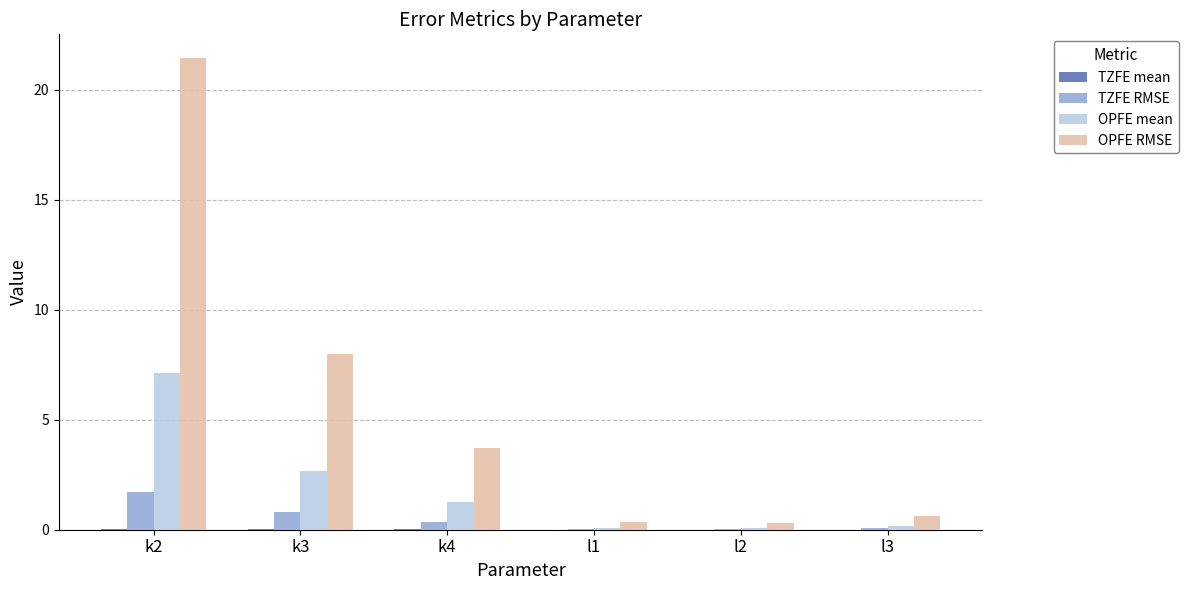

Is it true that OPFE RMSE equals 0.3 at l2?

True